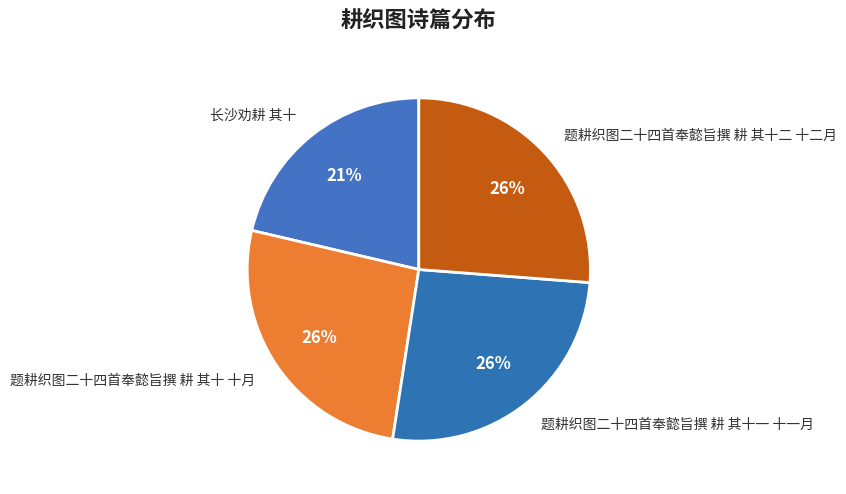

Which category has the smallest portion of the pie?

长沙劝耕 其十